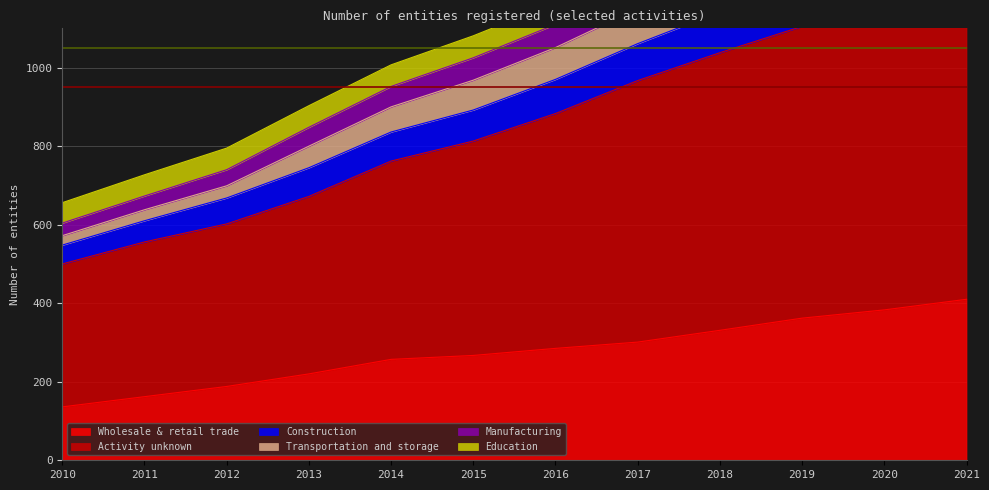

What is the difference between the Transportation and storage values at 2014 and 2017?

257